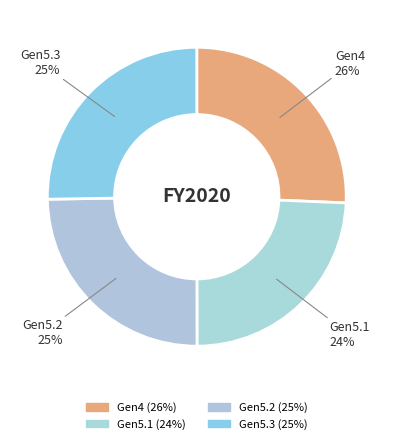

Rank the categories by value from highest to lowest.

Gen4, Gen5.3, Gen5.2, Gen5.1